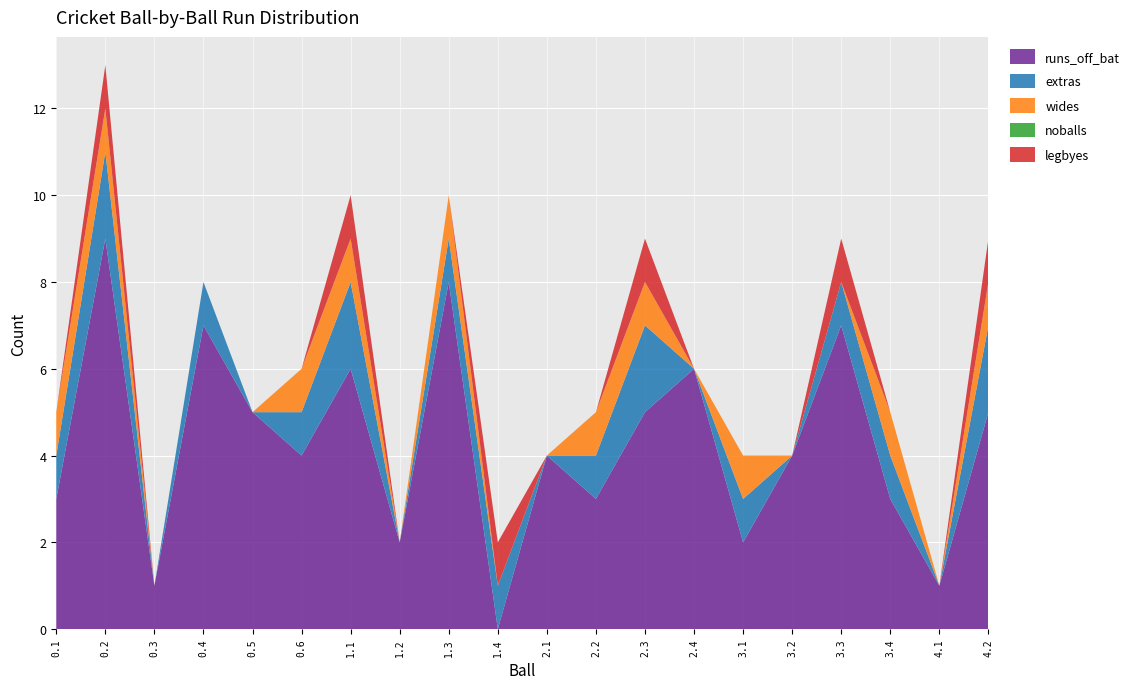

Reading right to left, transcribe all the data shown in this chart.

runs_off_bat: 4.2=5	4.1=1	3.4=3	3.3=7	3.2=4	3.1=2	2.4=6	2.3=5	2.2=3	2.1=4	1.4=0	1.3=8	1.2=2	1.1=6	0.6=4	0.5=5	0.4=7	0.3=1	0.2=9	0.1=3
extras: 4.2=2	4.1=0	3.4=1	3.3=1	3.2=0	3.1=1	2.4=0	2.3=2	2.2=1	2.1=0	1.4=1	1.3=1	1.2=0	1.1=2	0.6=1	0.5=0	0.4=1	0.3=0	0.2=2	0.1=1
wides: 4.2=1	4.1=0	3.4=1	3.3=0	3.2=0	3.1=1	2.4=0	2.3=1	2.2=1	2.1=0	1.4=0	1.3=1	1.2=0	1.1=1	0.6=1	0.5=0	0.4=0	0.3=0	0.2=1	0.1=1
noballs: 4.2=0	4.1=0	3.4=0	3.3=0	3.2=0	3.1=0	2.4=0	2.3=0	2.2=0	2.1=0	1.4=0	1.3=0	1.2=0	1.1=0	0.6=0	0.5=0	0.4=0	0.3=0	0.2=0	0.1=0
legbyes: 4.2=1	4.1=0	3.4=0	3.3=1	3.2=0	3.1=0	2.4=0	2.3=1	2.2=0	2.1=0	1.4=1	1.3=0	1.2=0	1.1=1	0.6=0	0.5=0	0.4=0	0.3=0	0.2=1	0.1=0